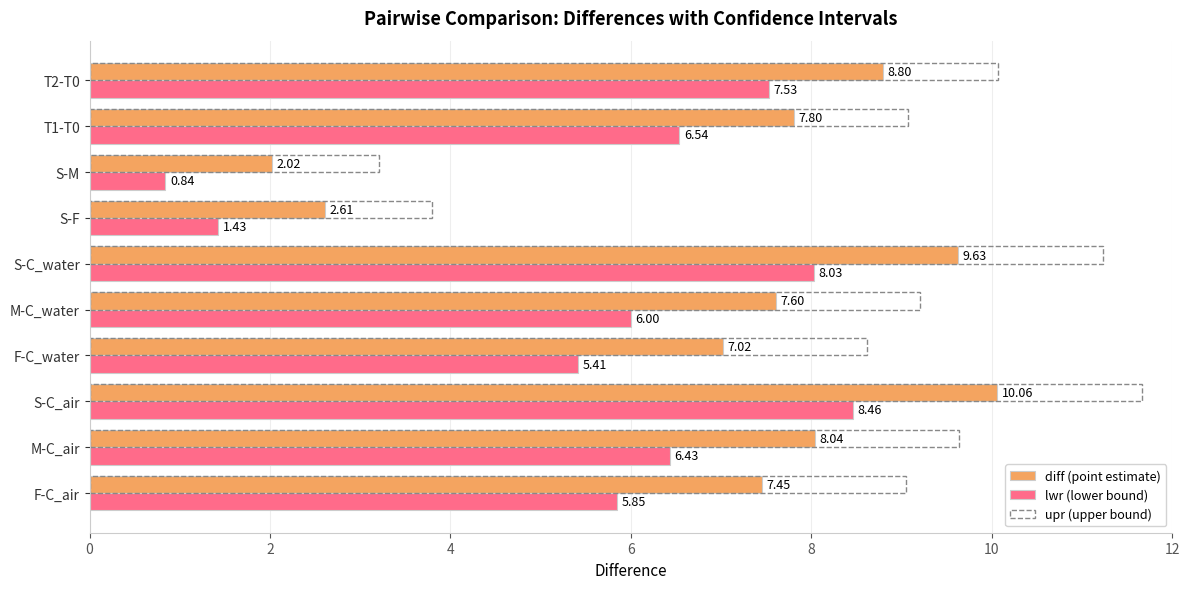

Where is lwr (lower bound) nearest to the value 4?

F-C_water